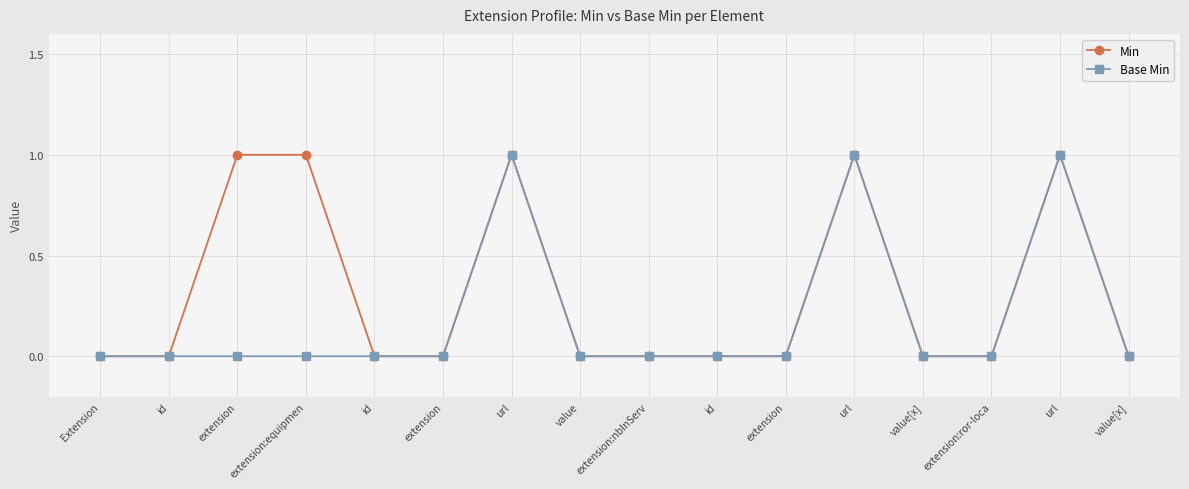

At which category is the sum across all series the highest?

url